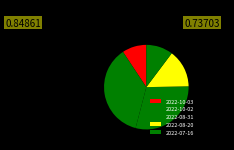

What percentage do 2022-10-03 and 2022-08-20 together represent?

23.7%